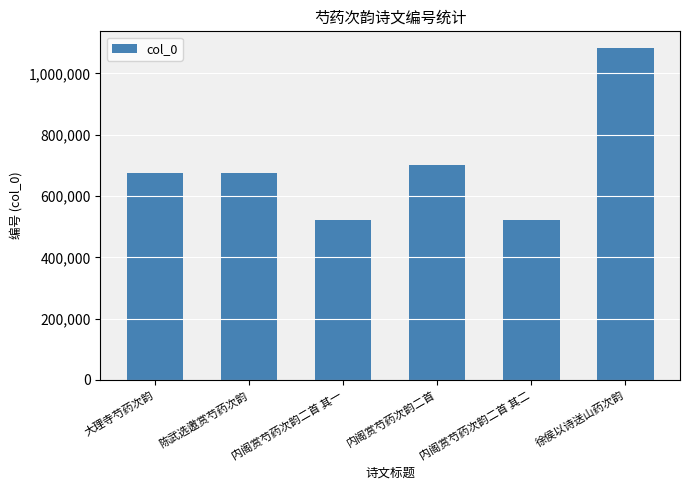

What is the approximate value at 陈武选邀赏芍药次韵?

674495